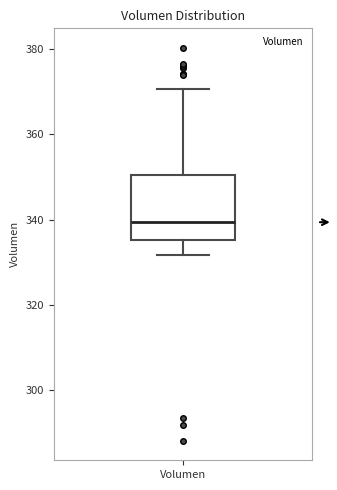

Where does the upper whisker of the box for Volumen end on the y-axis? The values are not printed on the chart, so give them approximately, as read against the axis.

370